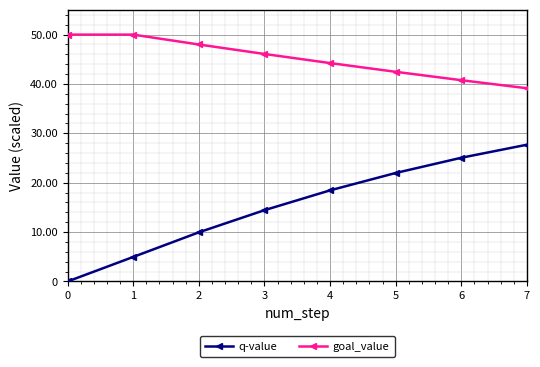

List the series in order of their overall mean, highest first.

goal_value, q-value